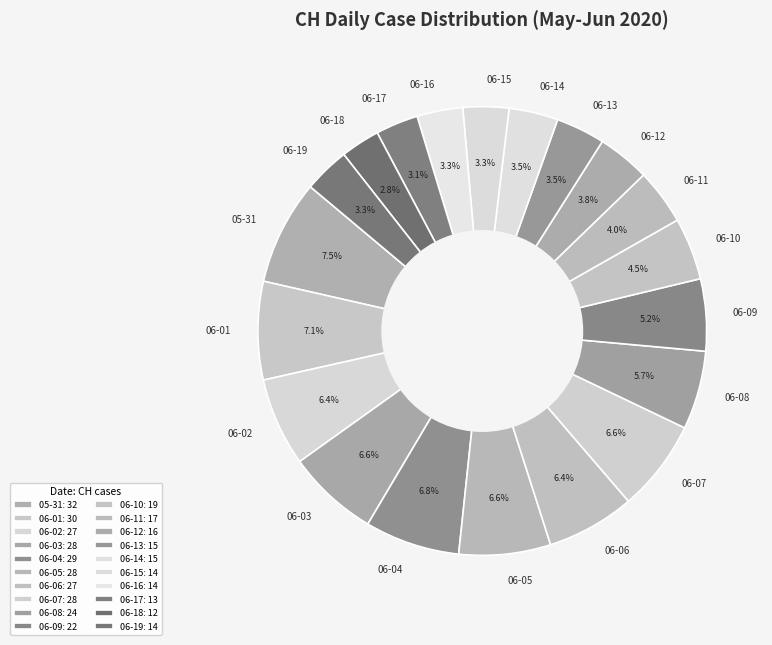

Is there a majority slice in this chart?

No